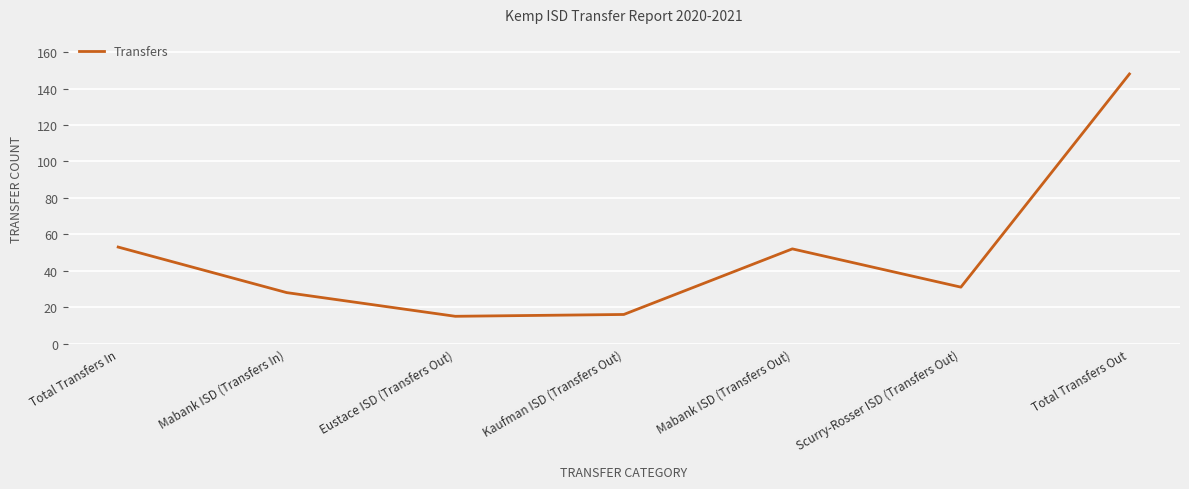

How many lines are shown in the chart?

1